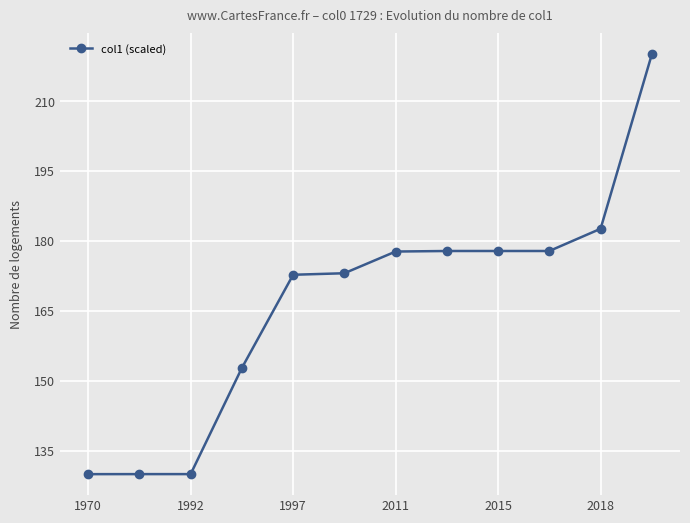

What is the greatest value displayed?

220.0